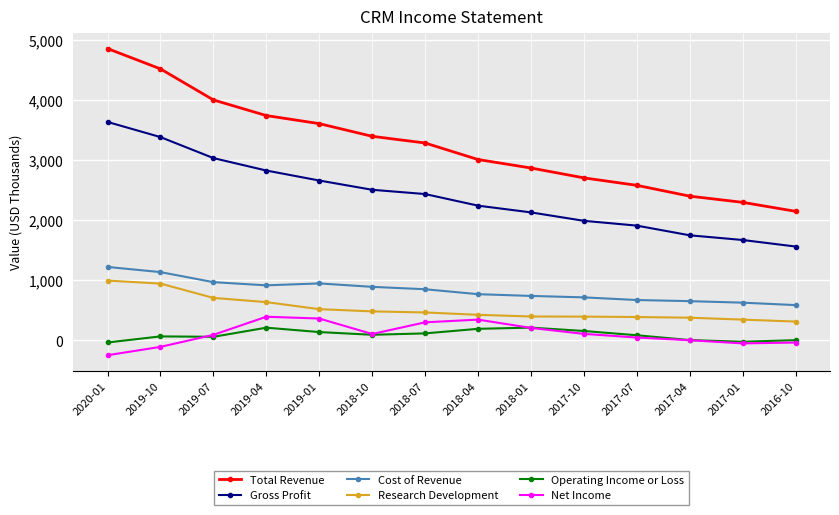

Which series has the largest range (max minus min)?

Total Revenue